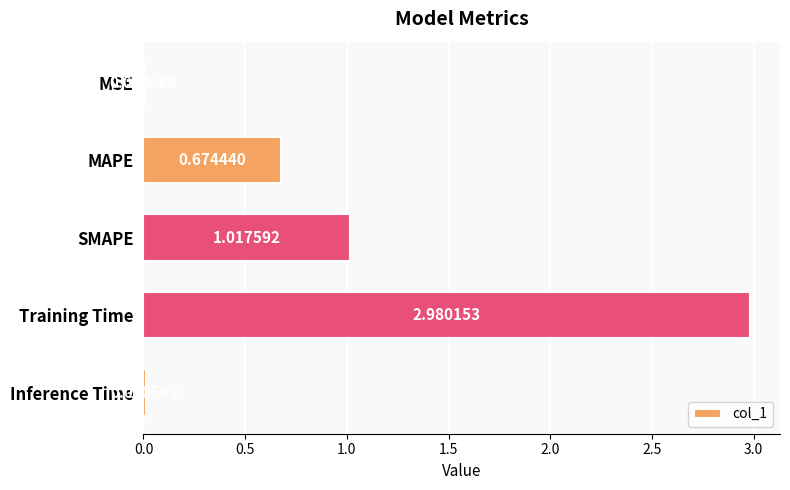

Are the bars horizontal?

Yes